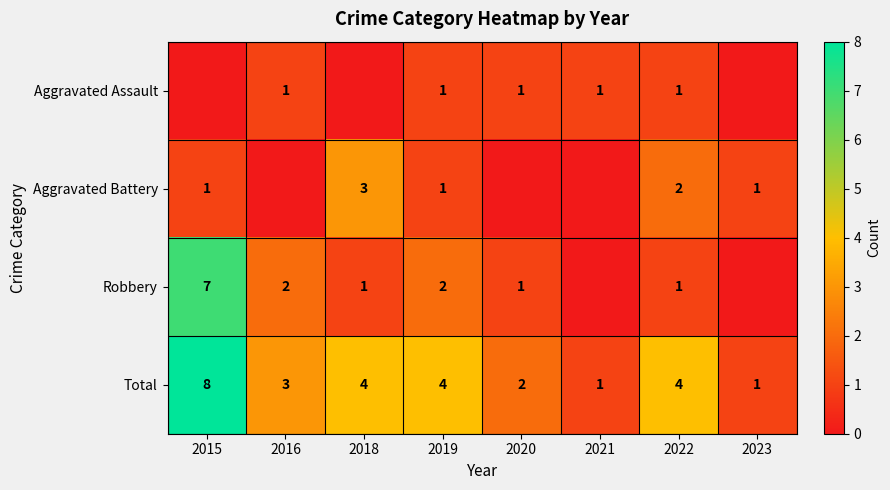

How many Total values are between 2 and 4?

5